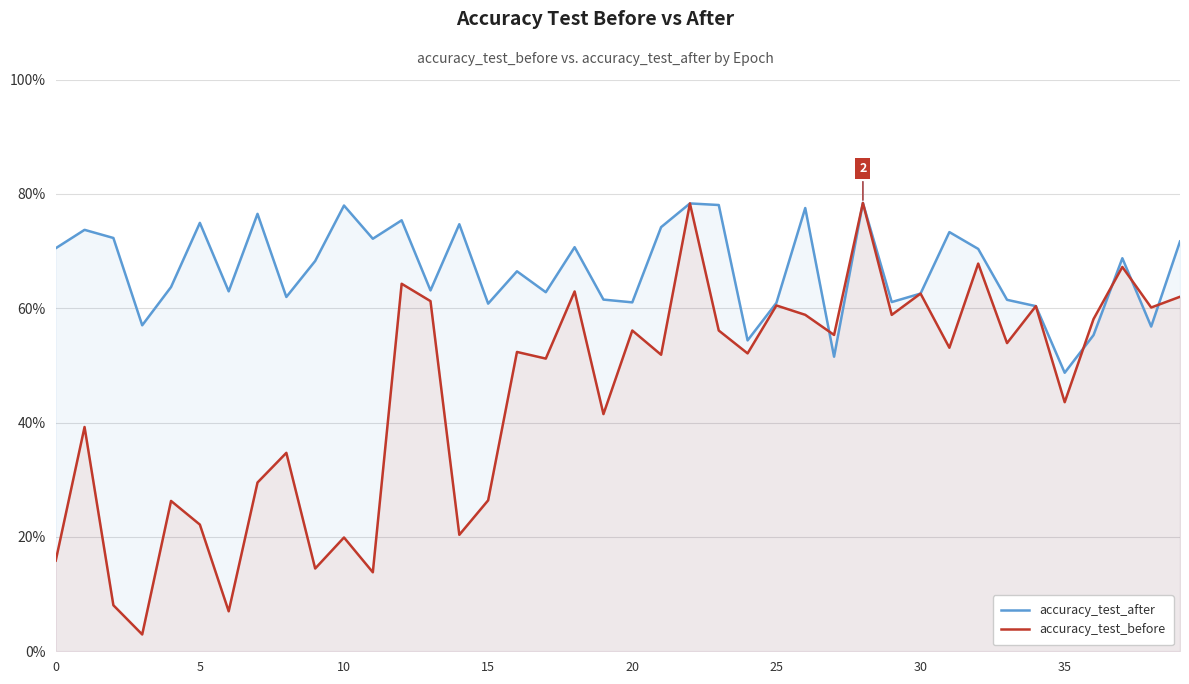

Reading left to right, list all the values displayed in this chart.

accuracy_test_after: 70.5	73.7	72.3	57.0	63.7	74.9	62.9	76.5	62.0	68.3	78.0	72.1	75.4	63.1	74.7	60.8	66.5	62.8	70.7	61.5	61.0	74.2	78.3	78.0	54.4	60.9	77.5	51.5	78.4	61.1	62.6	73.3	70.4	61.5	60.4	48.7	55.3	68.7	56.8	71.7
accuracy_test_before: 15.9	39.2	8.1	2.9	26.3	22.2	7.0	29.5	34.7	14.5	19.9	13.8	64.3	61.2	20.4	26.4	52.4	51.2	62.9	41.5	56.1	51.9	78.3	56.1	52.1	60.5	58.8	55.3	78.4	58.8	62.6	53.1	67.8	53.9	60.4	43.6	58.1	67.2	60.1	62.0